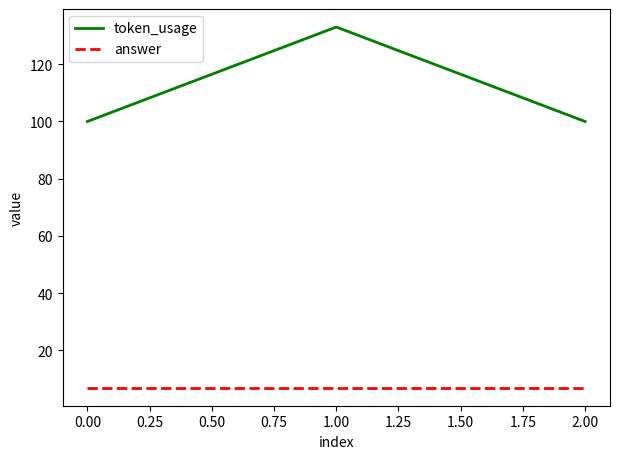

What is the maximum value shown in the chart?

133